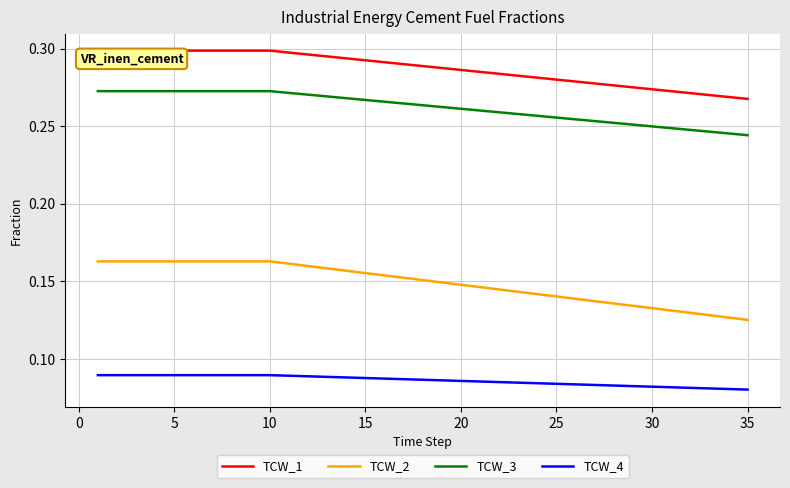

Which series has the largest total across all categories?

TCW_1